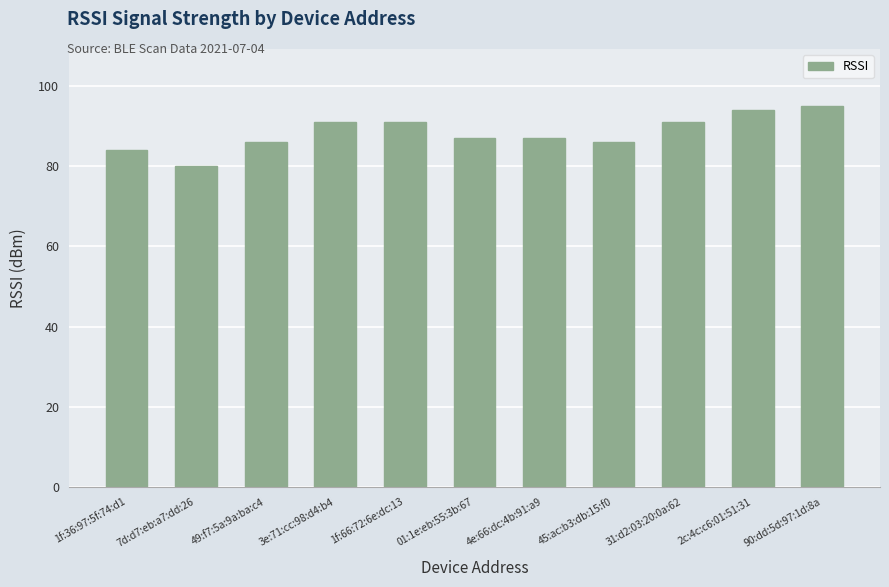

Are the bars horizontal?

No